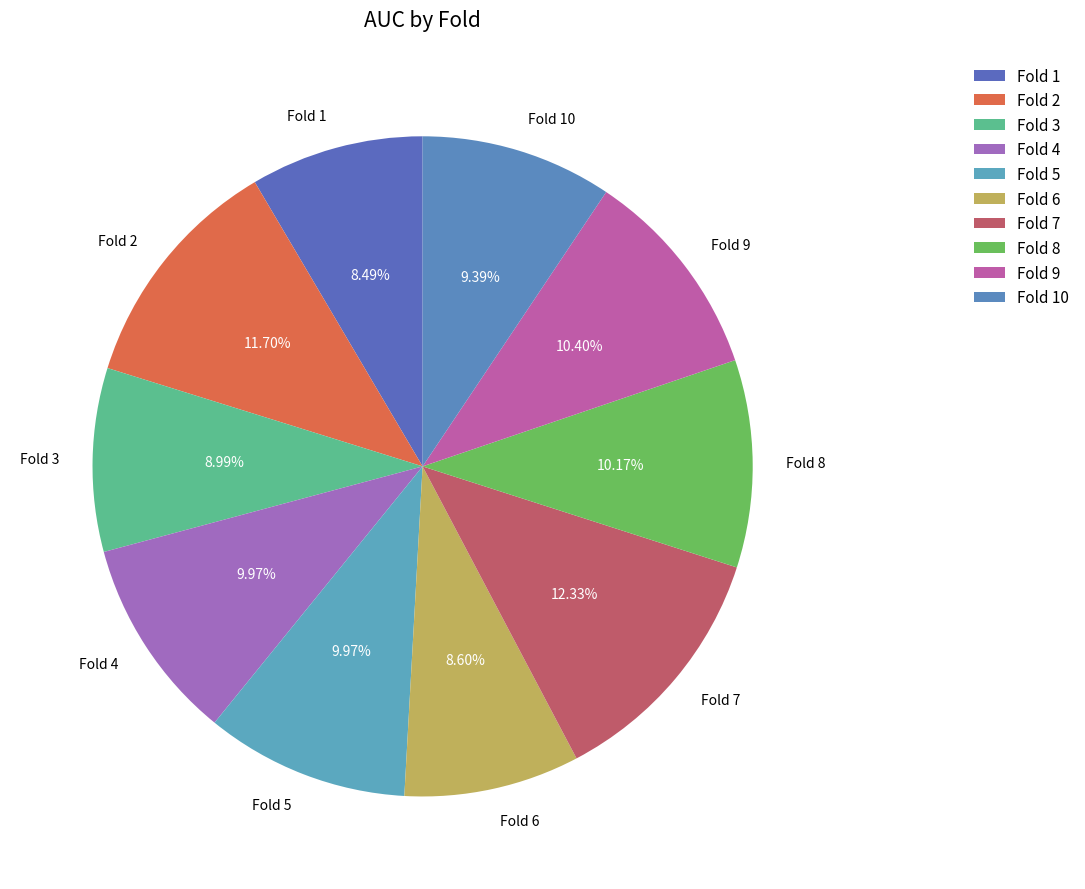

How many slices are in this pie chart?

10